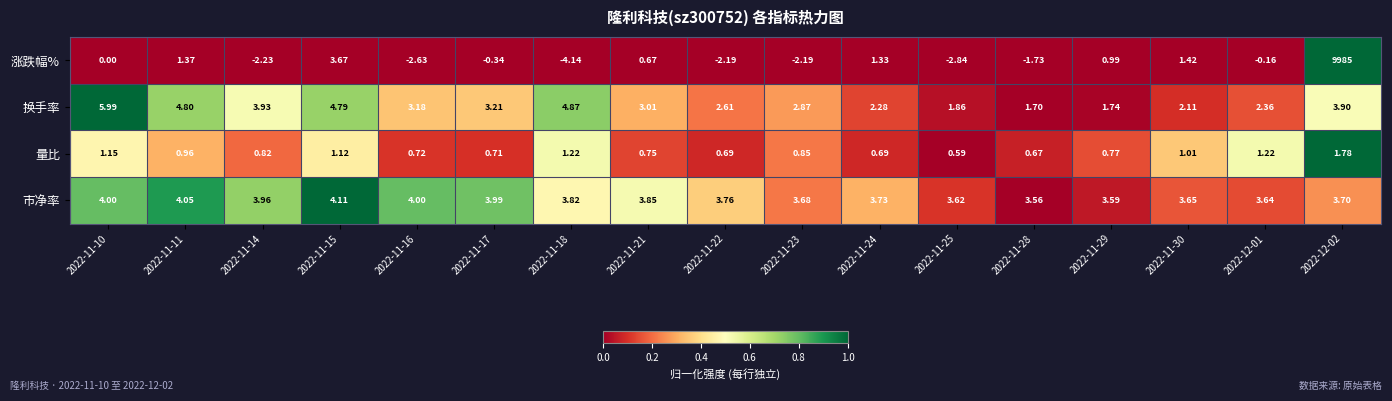

At how many categories does at least one series exceed 0?

17